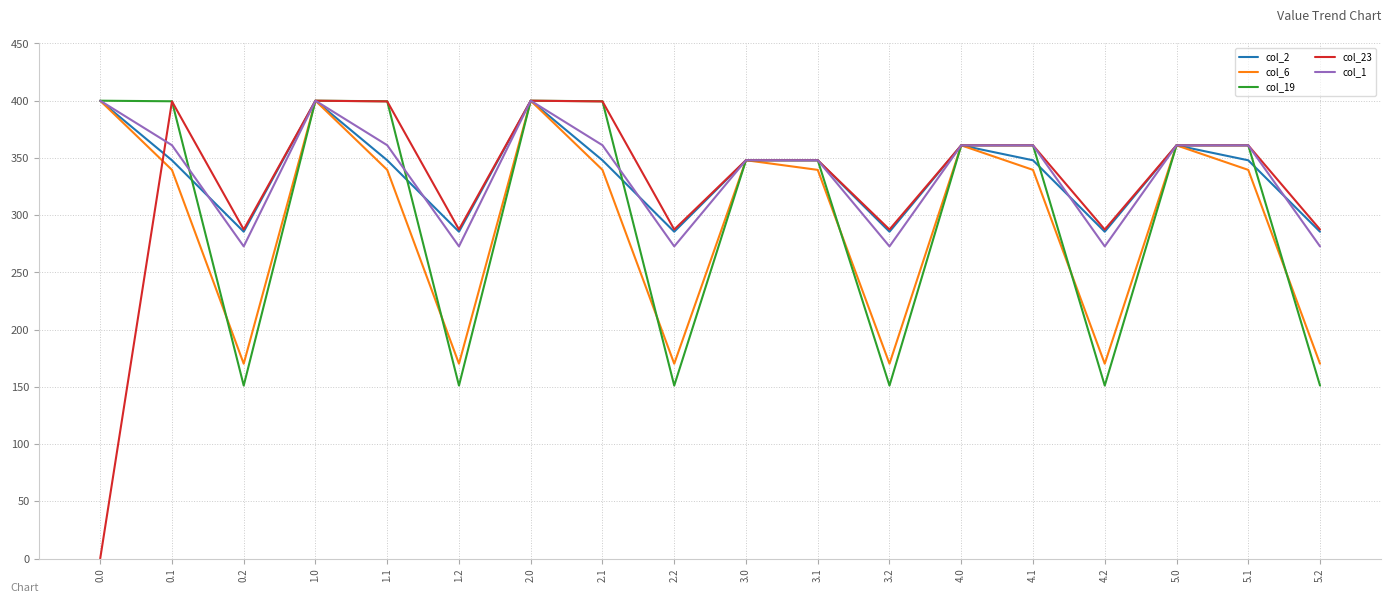

How many interior local peaks does the col_6 series have?

5